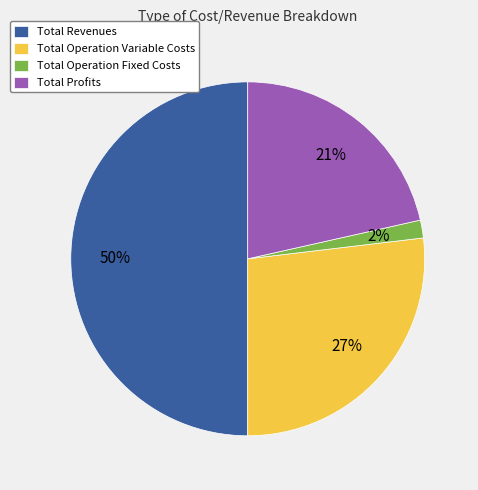

Is Total Operation Variable Costs the majority of the pie?

No